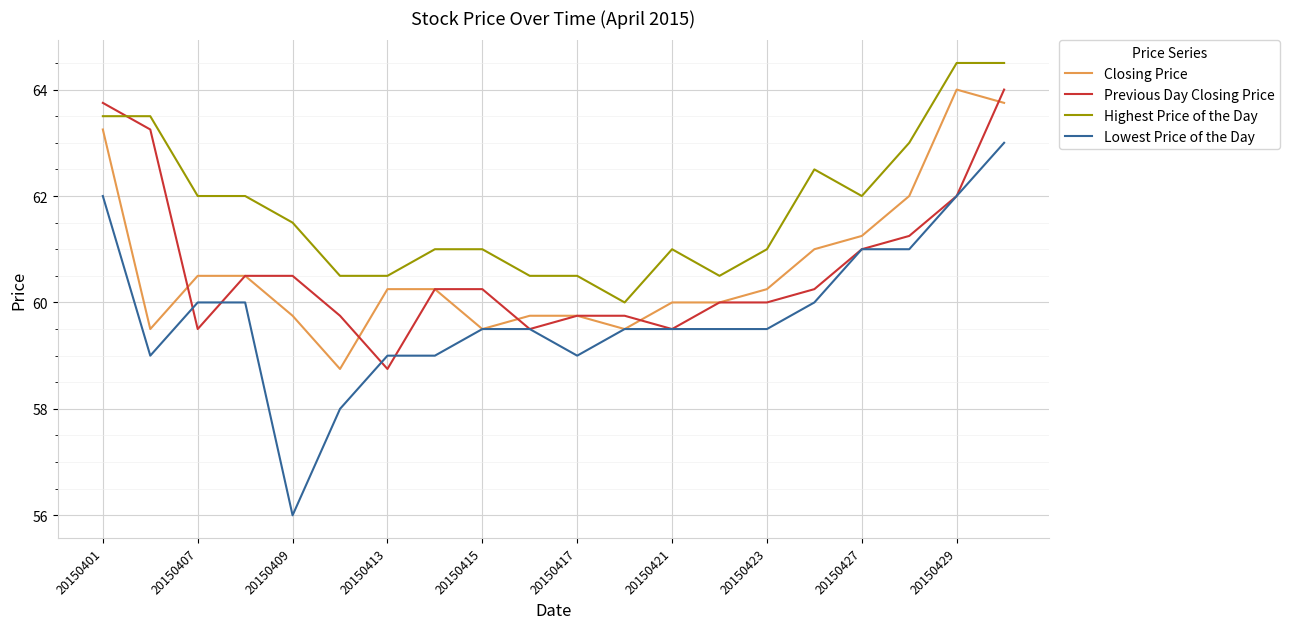

Which series has the largest range (max minus min)?

Lowest Price of the Day